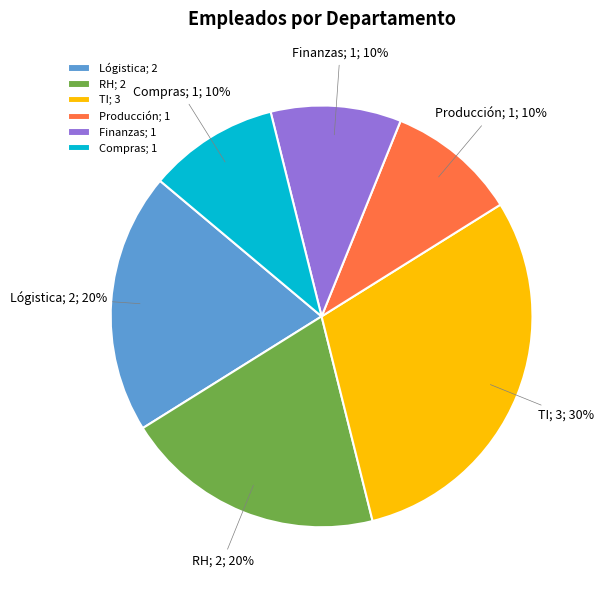

Combined, do Producción and RH account for over 50%?

No